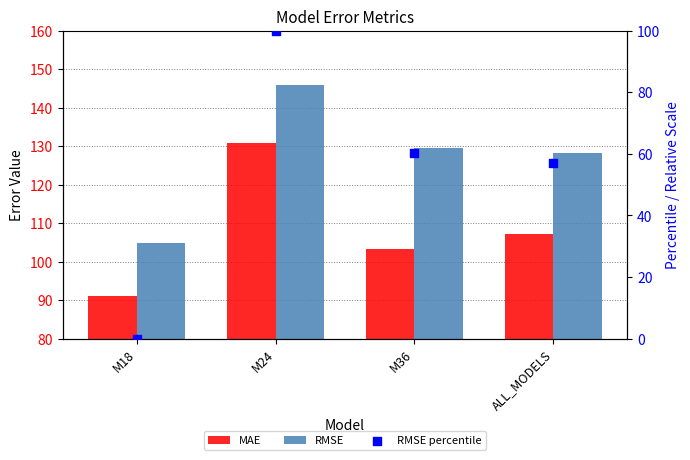

Is the value of RMSE percentile at ALL_MODELS greater than the value of MAE at M36?

No